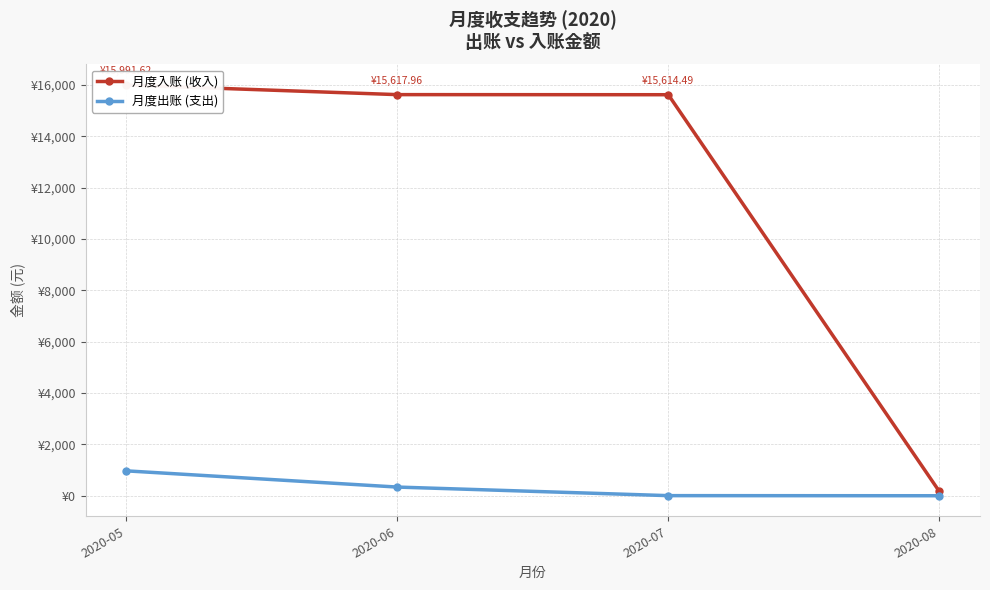

How many categories are shown in the chart?

4